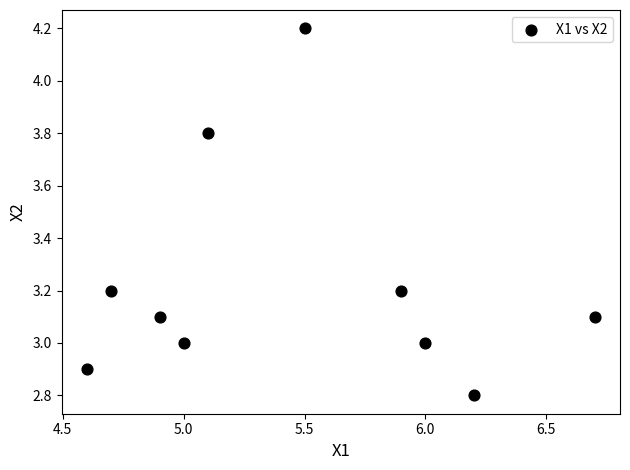

What is the average X value?

5.5